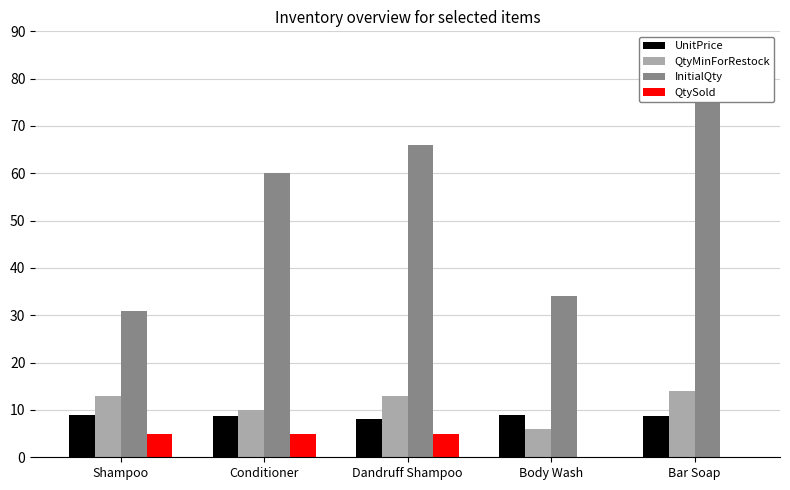

What is the sum of all InitialQty values?

269.0